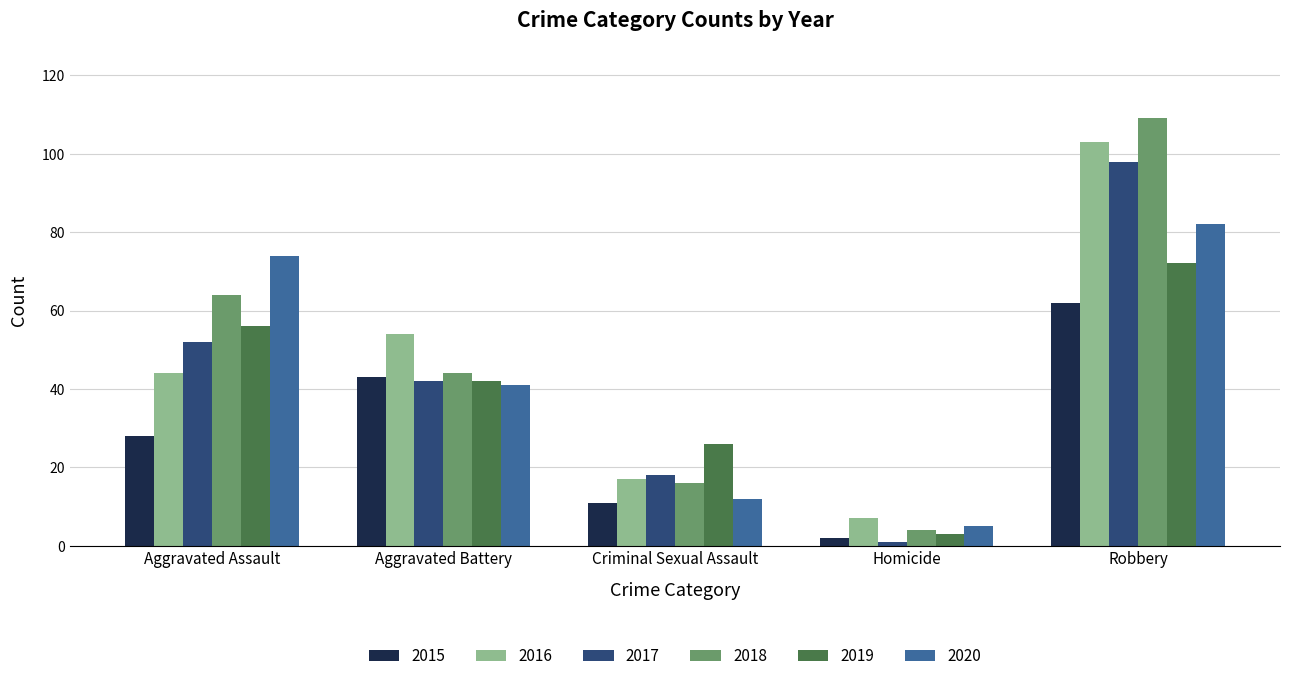

Reading left to right, transcribe all the data shown in this chart.

2015: 28	43	11	2	62
2016: 44	54	17	7	103
2017: 52	42	18	1	98
2018: 64	44	16	4	109
2019: 56	42	26	3	72
2020: 74	41	12	5	82